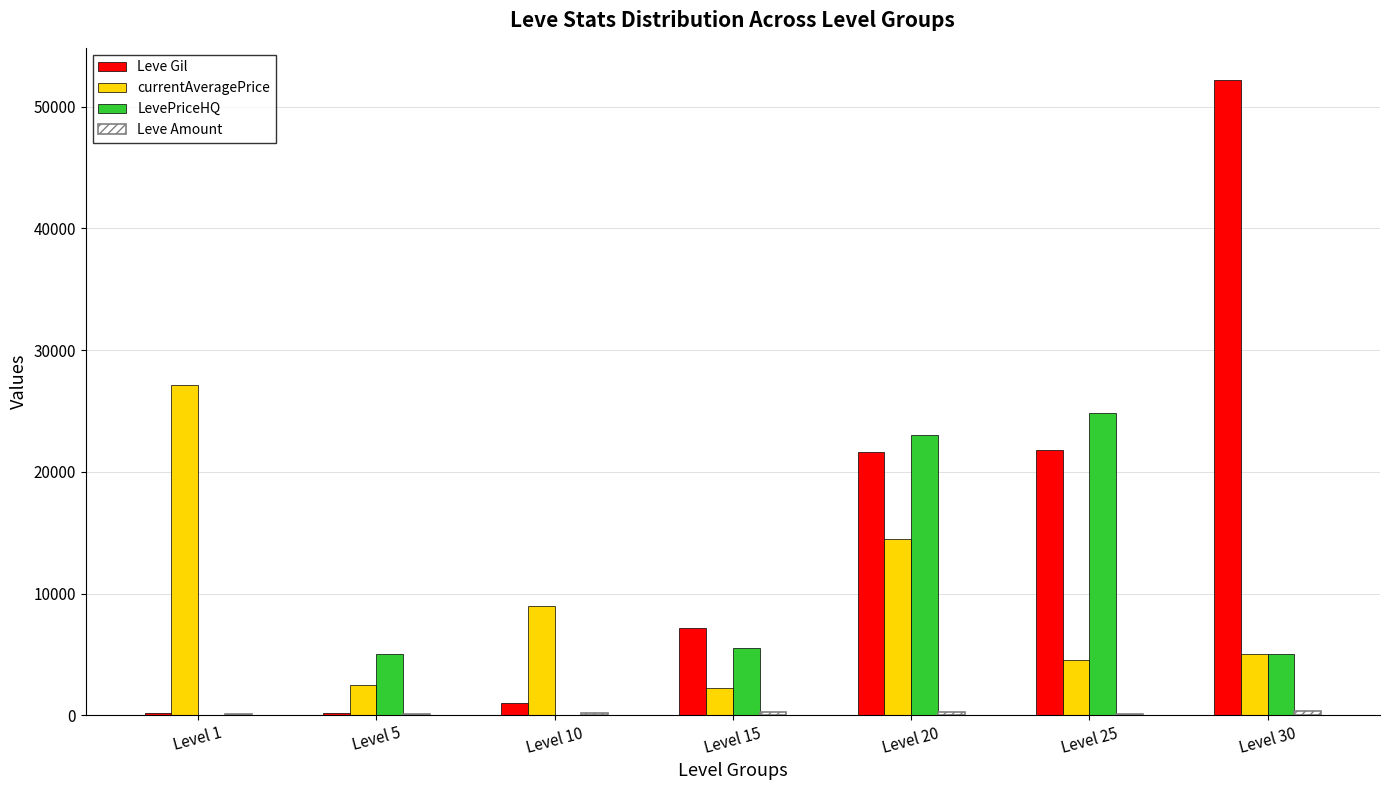

How many series are shown in this chart?

4